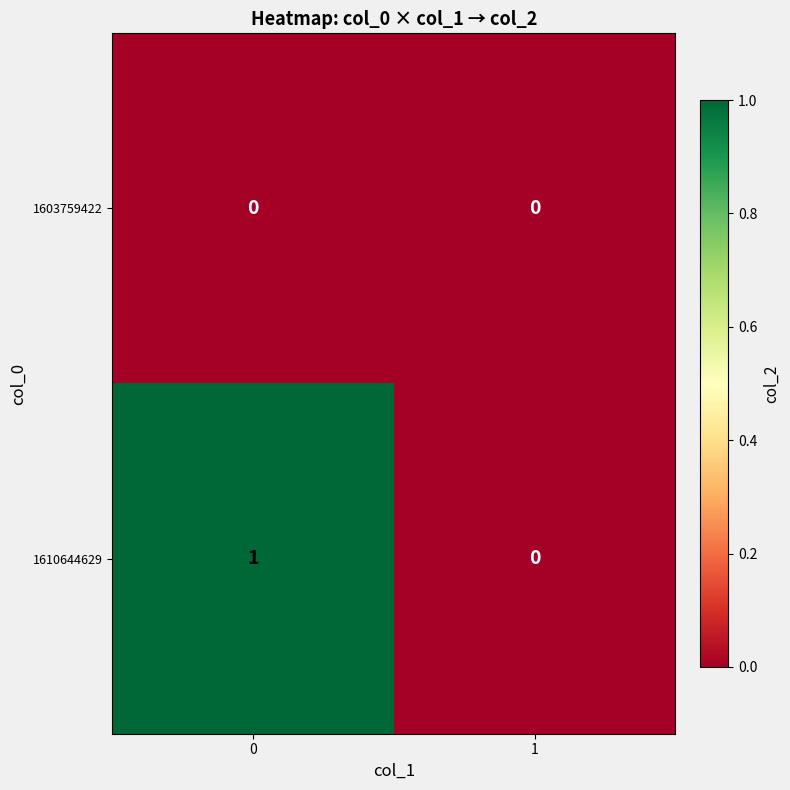

What is the maximum value shown in the chart?

1